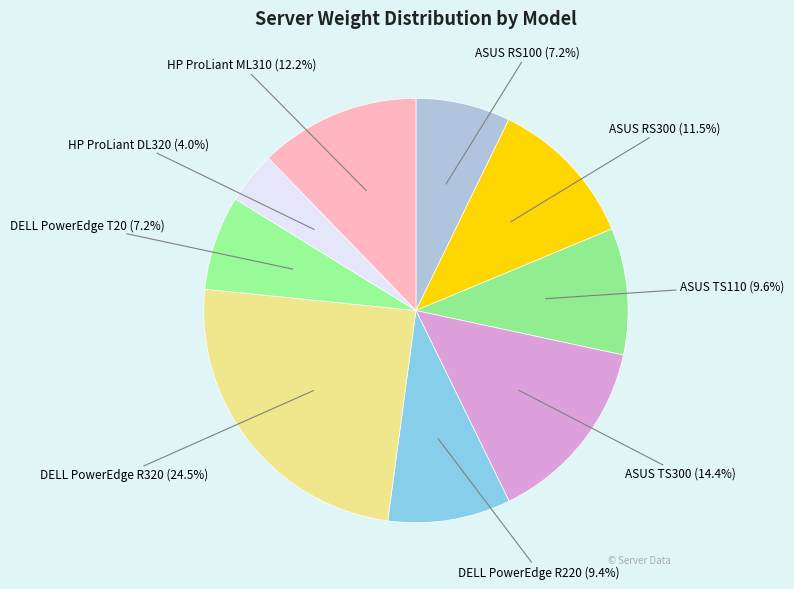

How many segments does this pie chart have?

9